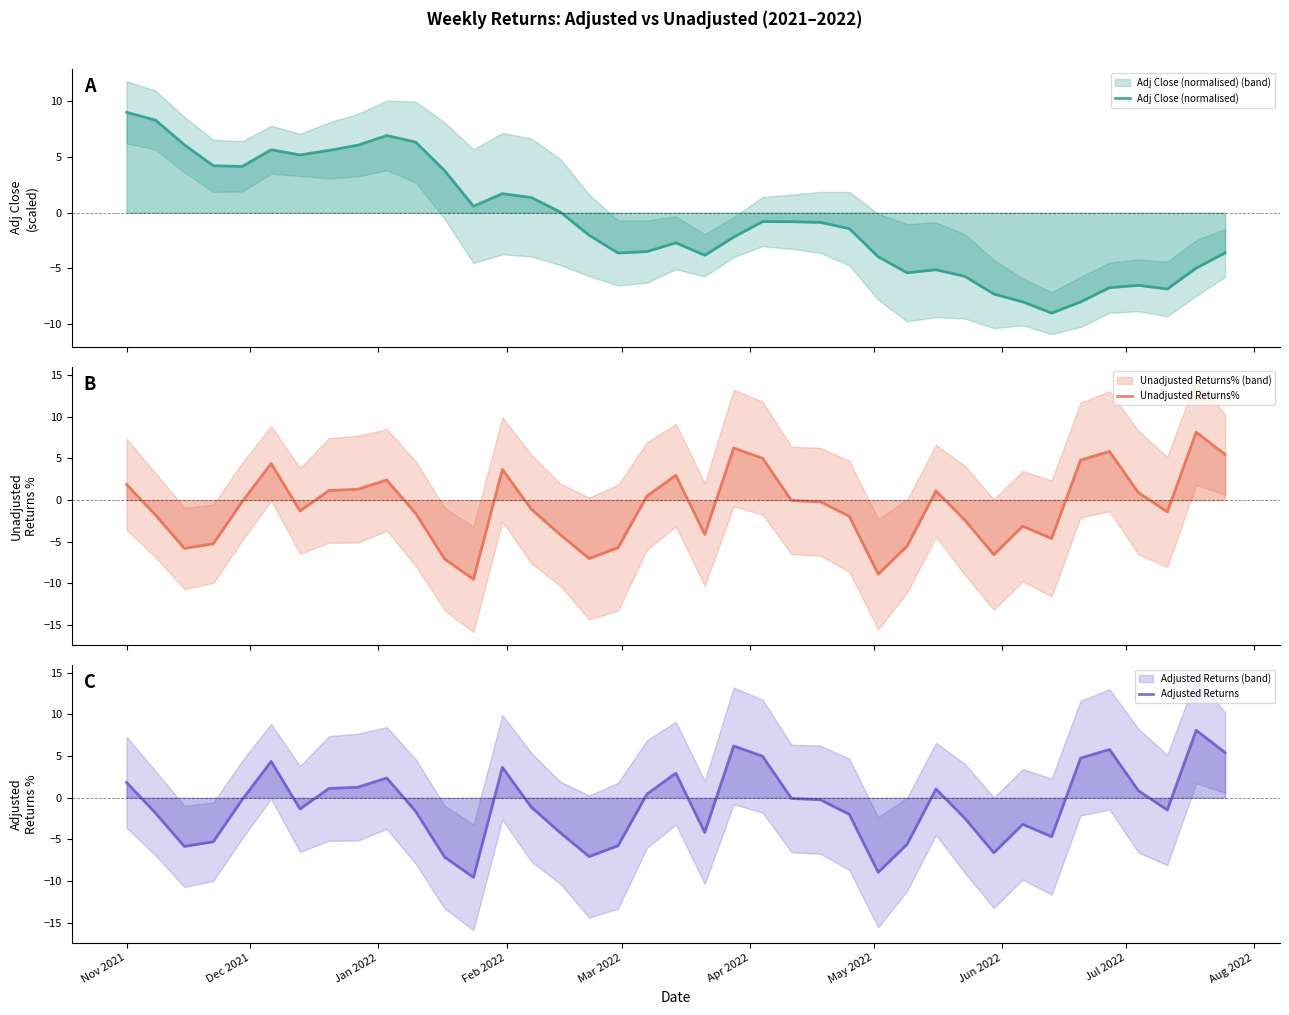

How many data points in Unadjusted Returns% are less than -1?

20